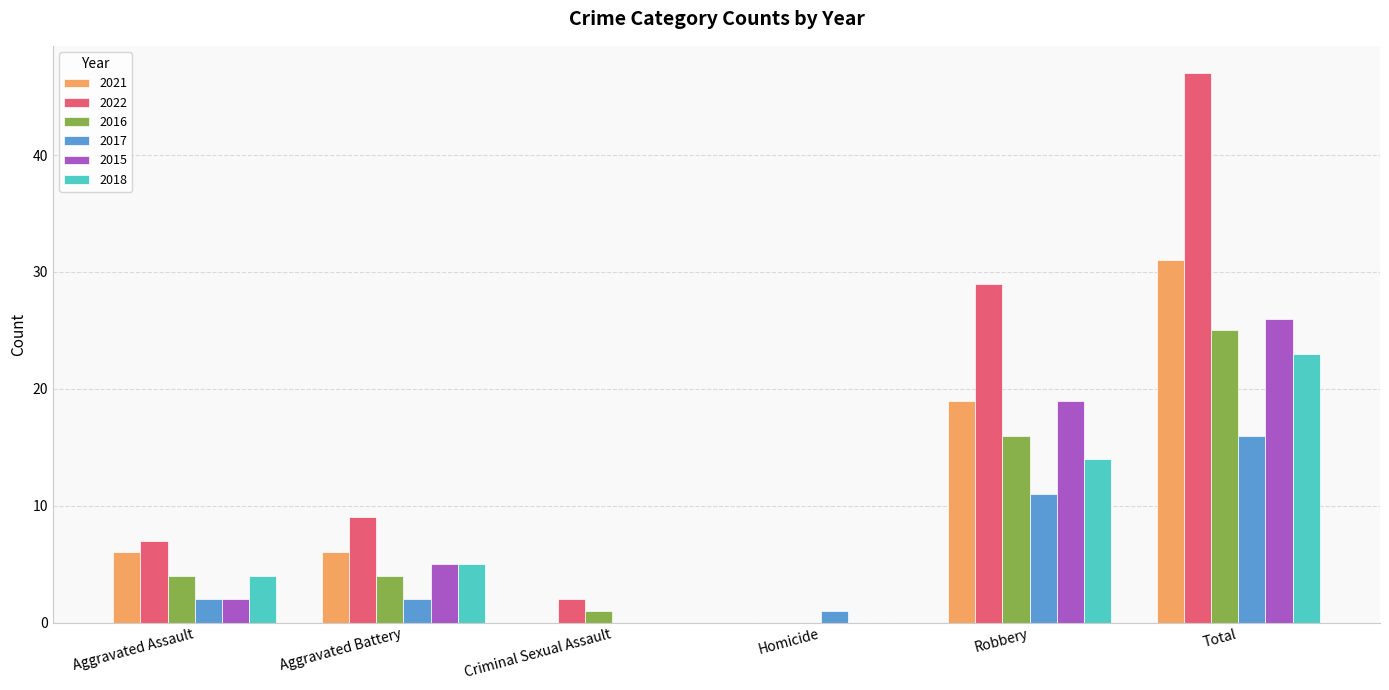

Reading left to right, list all the values displayed in this chart.

2021: 6	6	0	0	19	31
2022: 7	9	2	0	29	47
2016: 4	4	1	0	16	25
2017: 2	2	0	1	11	16
2015: 2	5	0	0	19	26
2018: 4	5	0	0	14	23